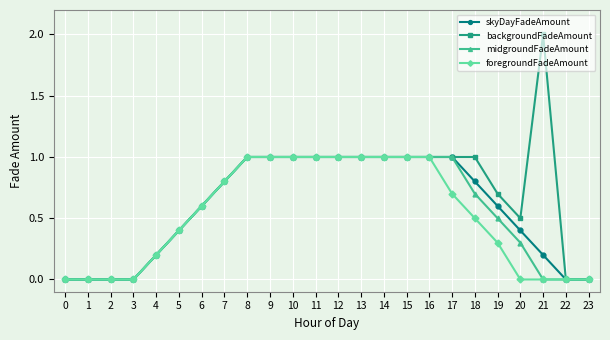

How many series are shown in this chart?

4